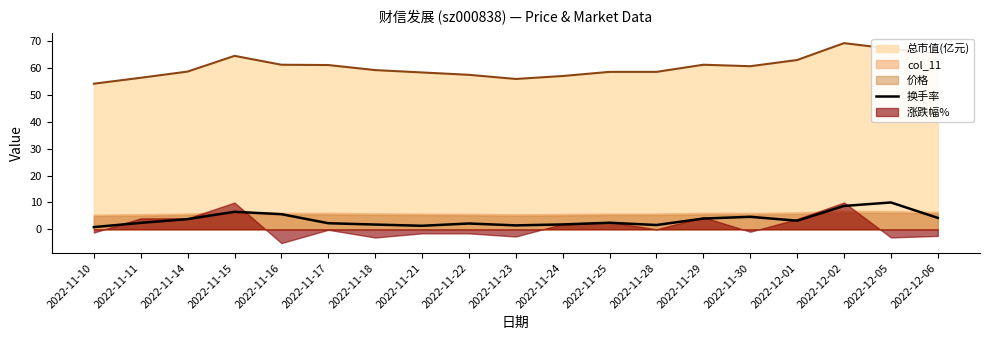

True or false: 换手率 has a value of 10.0 at 2022-12-05.

True